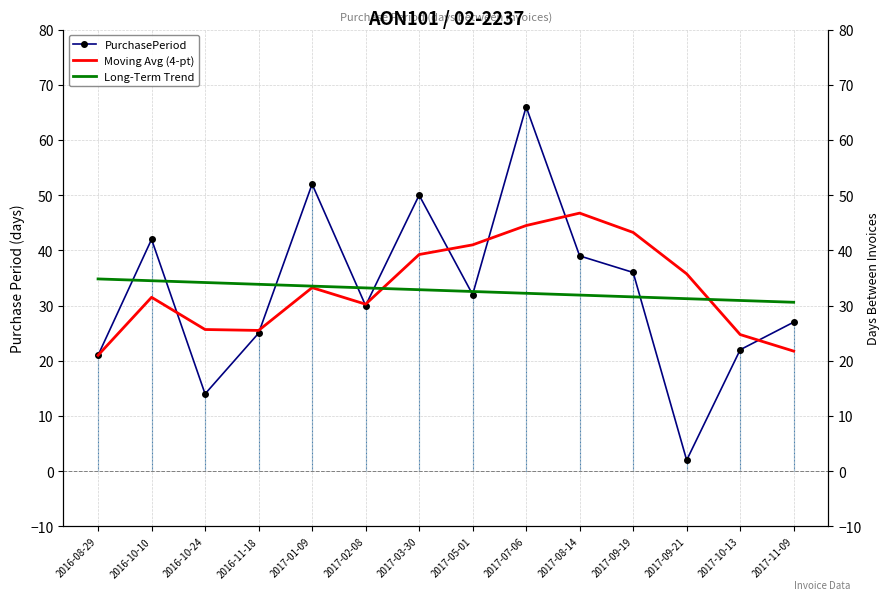

Between which two adjacent categories do Long-Term Trend and PurchasePeriod first intersect?

2016-08-29 and 2016-10-10